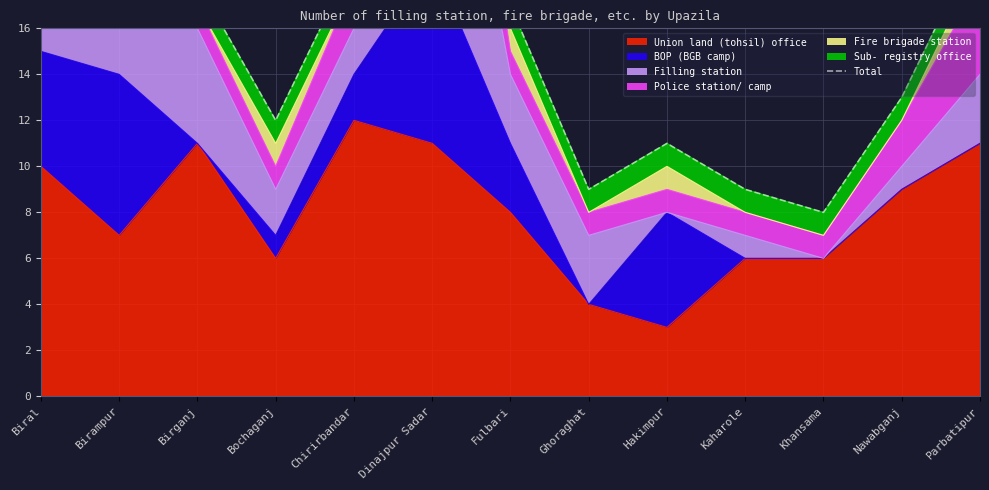

Is it true that Union land (tohsil) office equals 5 at Parbatipur?

False